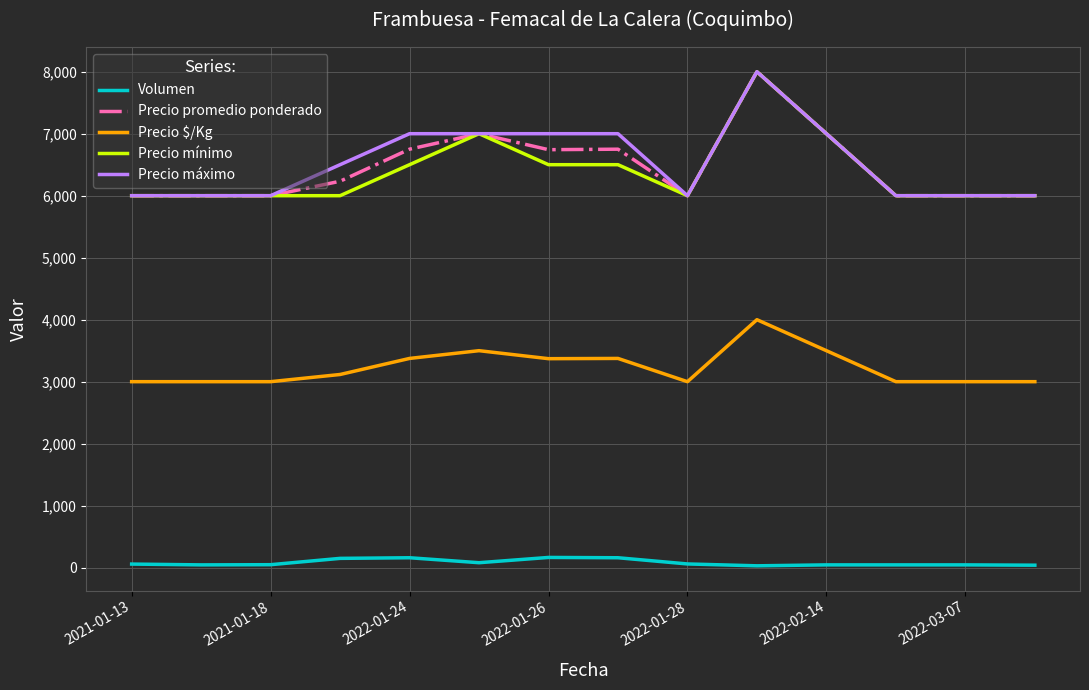

True or false: Precio mínimo and Volumen cross at least once.

False